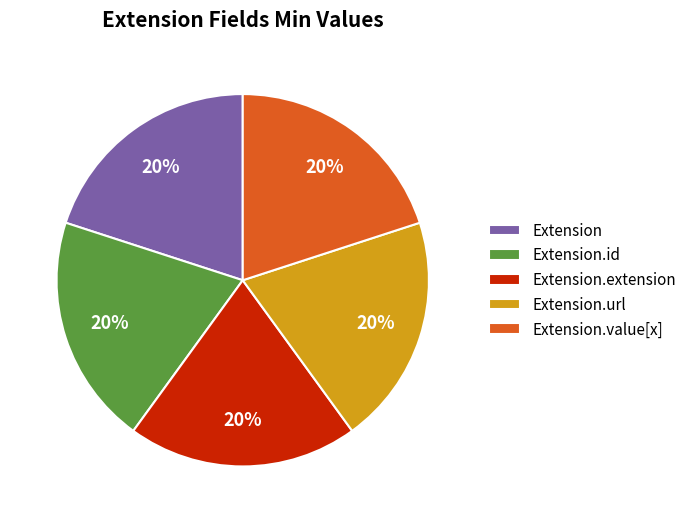

What percentage is the Extension.value[x] slice, to the nearest percent?

20%